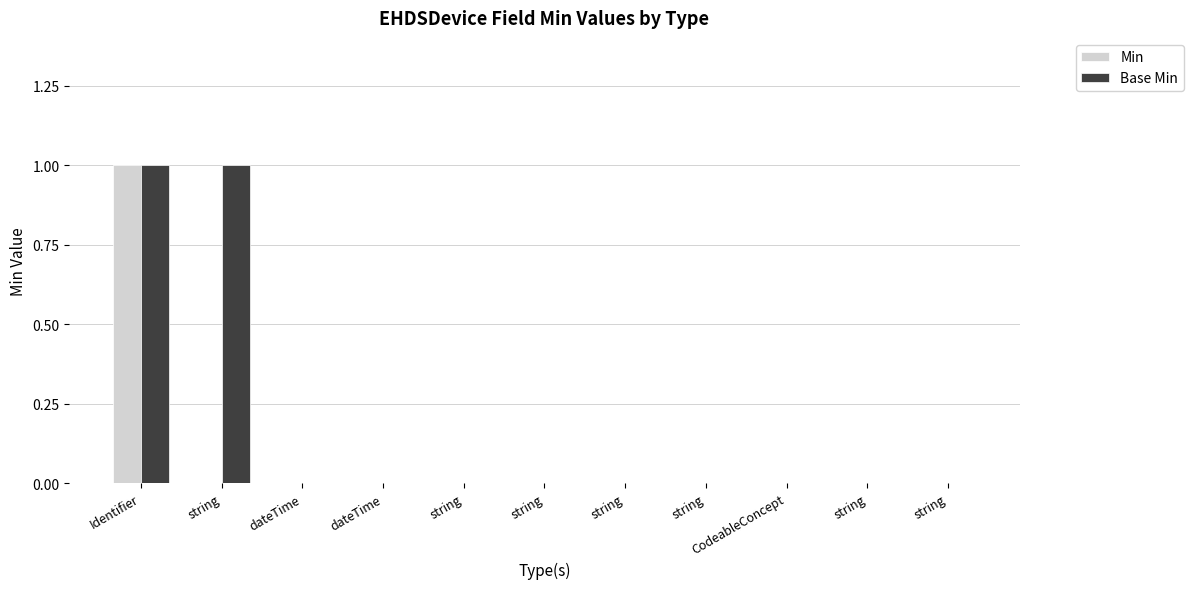

How many groups of bars are there?

11